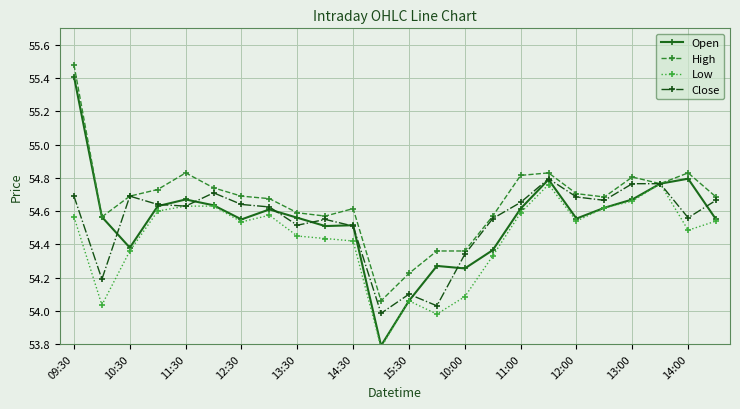

The Open series shows 36.1 at 12:30. True or false?

False